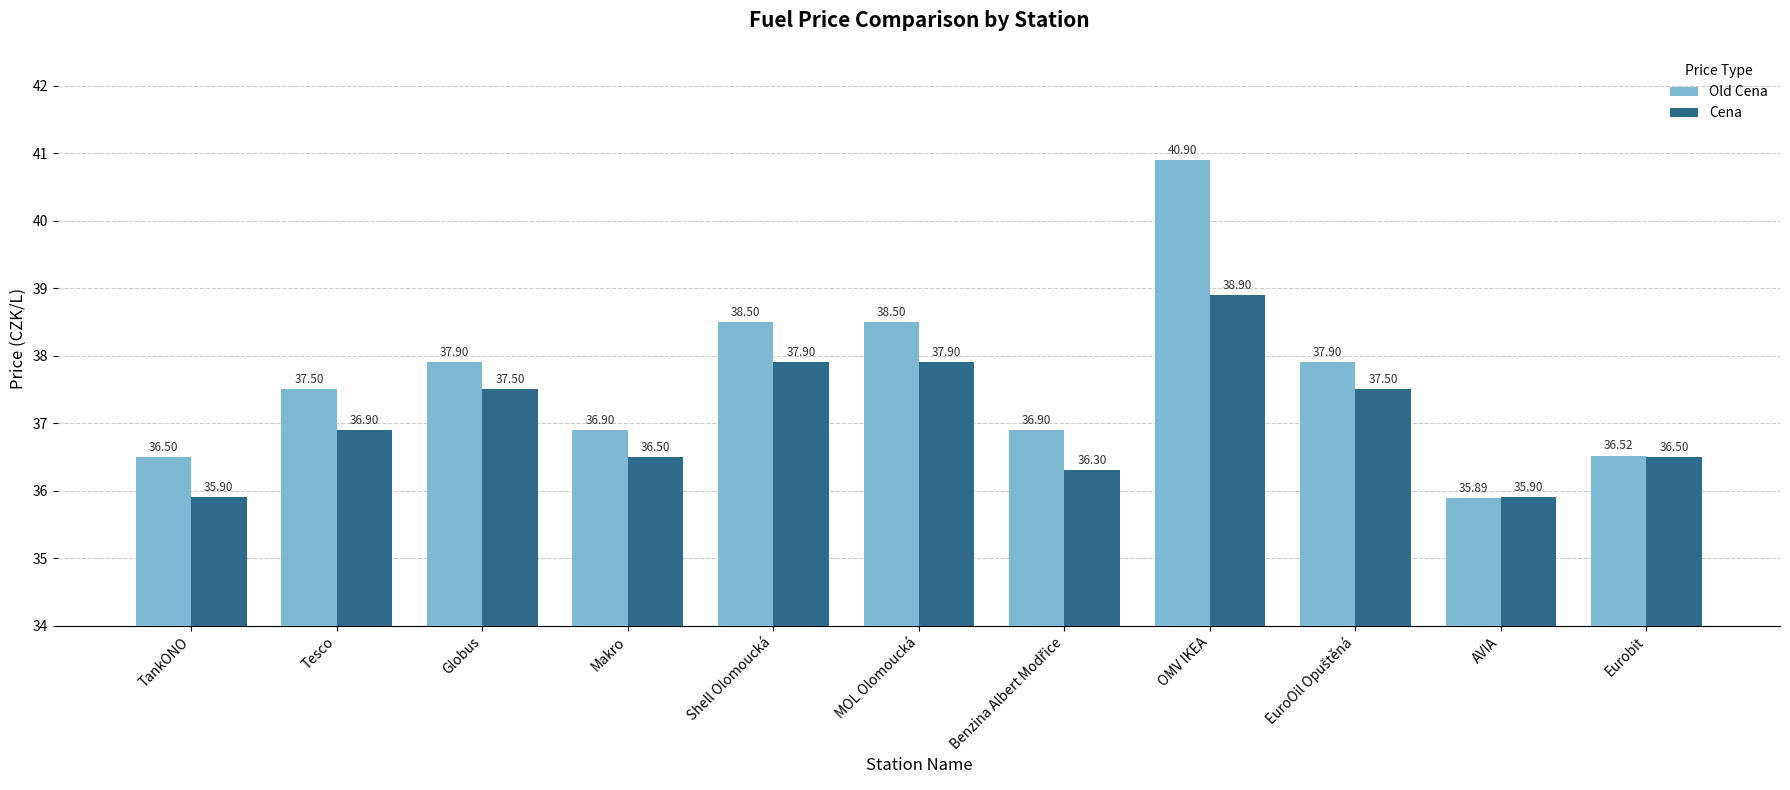

What is the difference between the Cena values at Shell Olomoucká and AVIA?

2.0